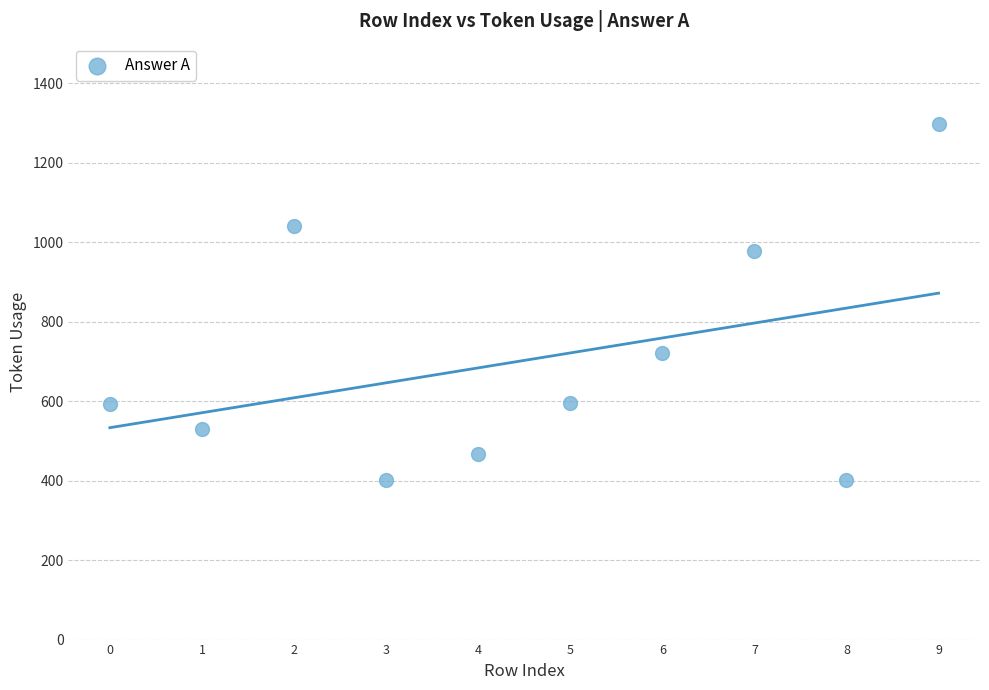

What is the average Y value?

703